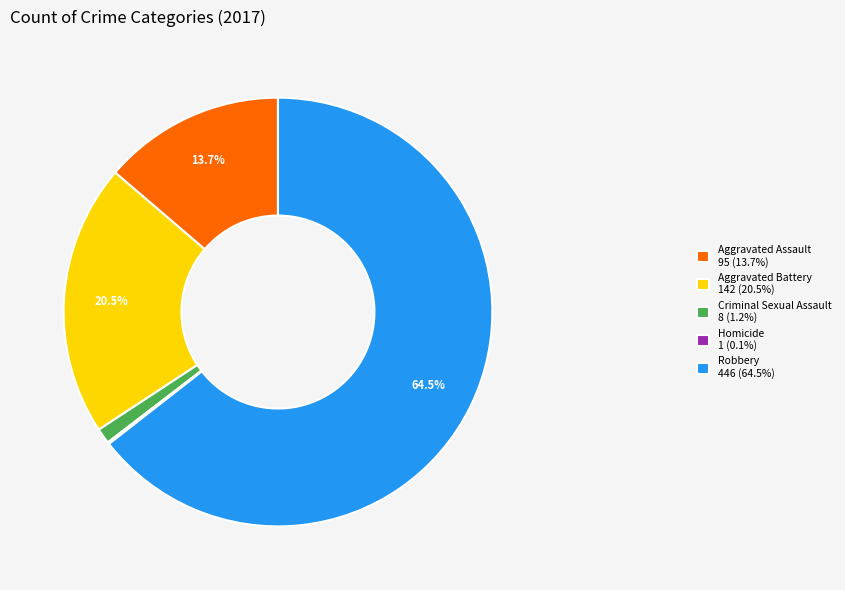

Approximately how many times larger is the value at Aggravated Battery 142 (20.5%) compared to Robbery 446 (64.5%)?

0.3